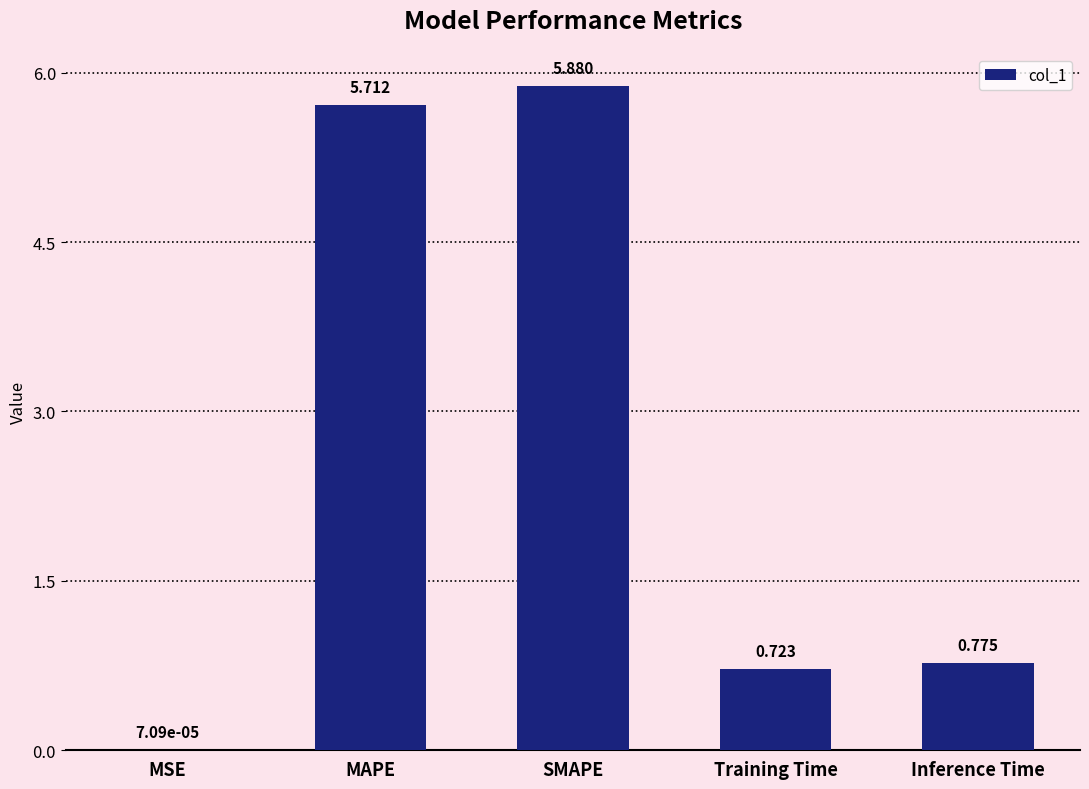

Which label corresponds to the largest value in the chart?

SMAPE